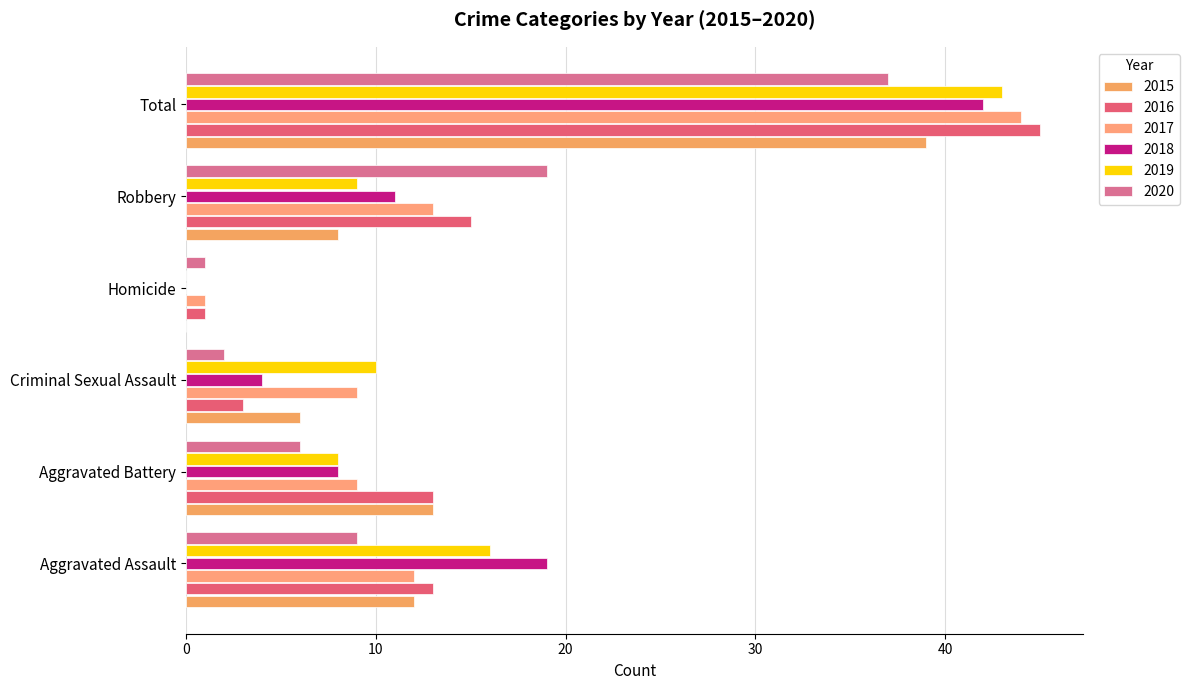

Reading left to right, what are all the values shown in this chart?

2015: Aggravated Assault=12	Aggravated Battery=13	Criminal Sexual Assault=6	Homicide=0	Robbery=8	Total=39
2016: Aggravated Assault=13	Aggravated Battery=13	Criminal Sexual Assault=3	Homicide=1	Robbery=15	Total=45
2017: Aggravated Assault=12	Aggravated Battery=9	Criminal Sexual Assault=9	Homicide=1	Robbery=13	Total=44
2018: Aggravated Assault=19	Aggravated Battery=8	Criminal Sexual Assault=4	Homicide=0	Robbery=11	Total=42
2019: Aggravated Assault=16	Aggravated Battery=8	Criminal Sexual Assault=10	Homicide=0	Robbery=9	Total=43
2020: Aggravated Assault=9	Aggravated Battery=6	Criminal Sexual Assault=2	Homicide=1	Robbery=19	Total=37